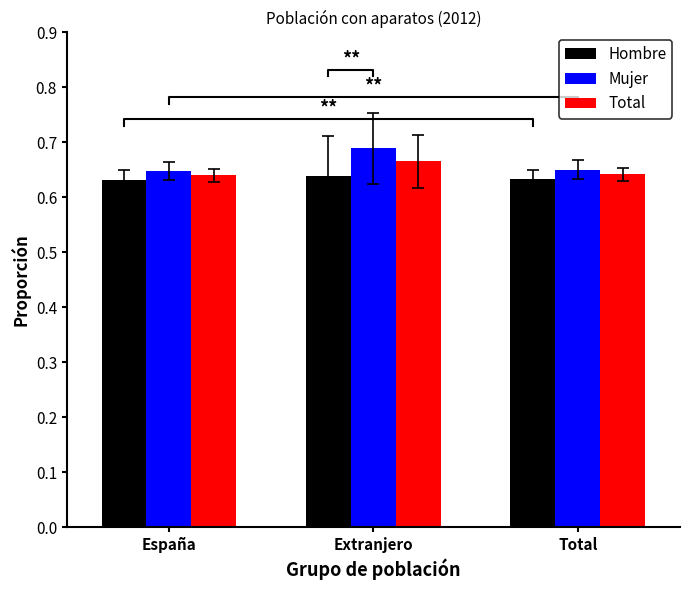

What is the value of the Mujer bar at the 2nd from the left?

0.7